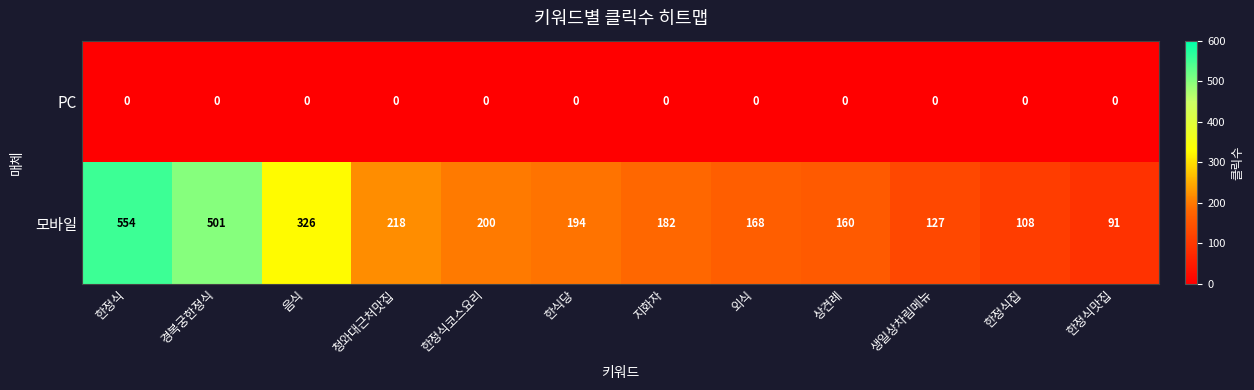

Rank the series by their maximum value, from lowest to highest.

PC, 모바일